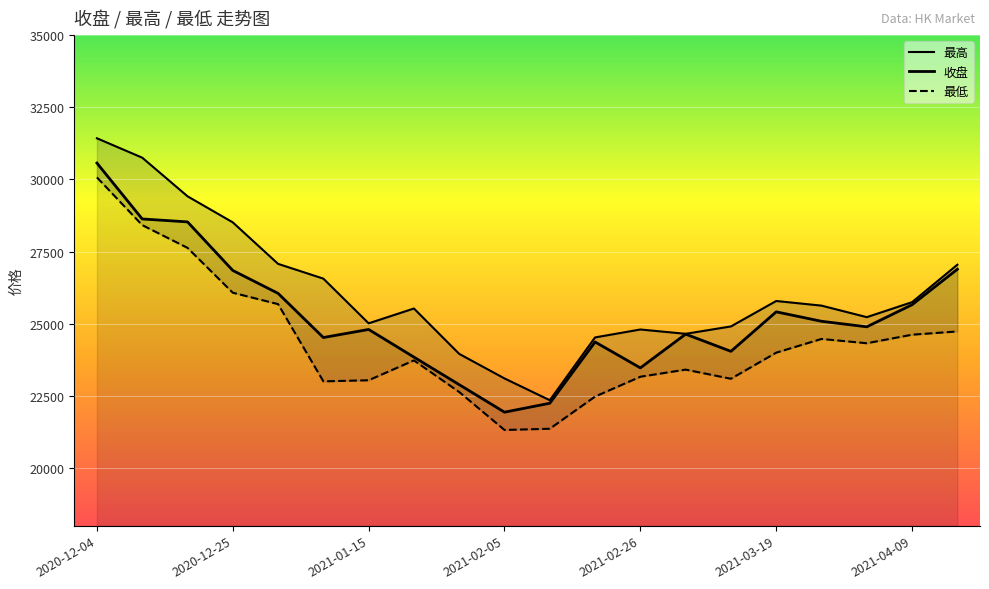

True or false: 收盘 and 最低 cross at least once.

False